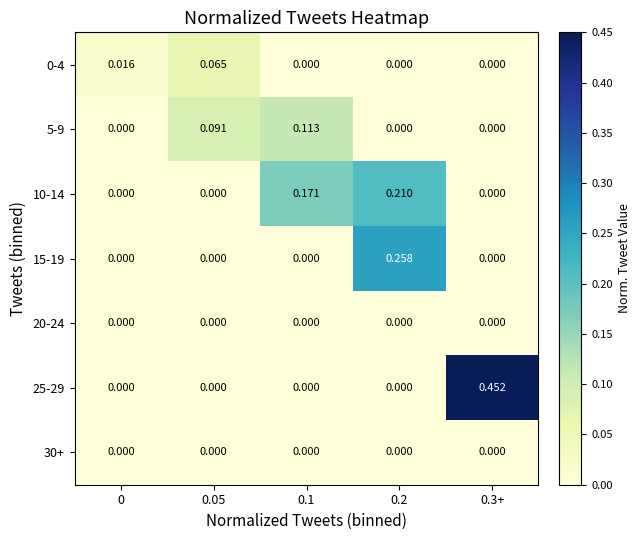

Is the value of 20-24 at 0.2 greater than the value of 5-9 at 0.05?

No